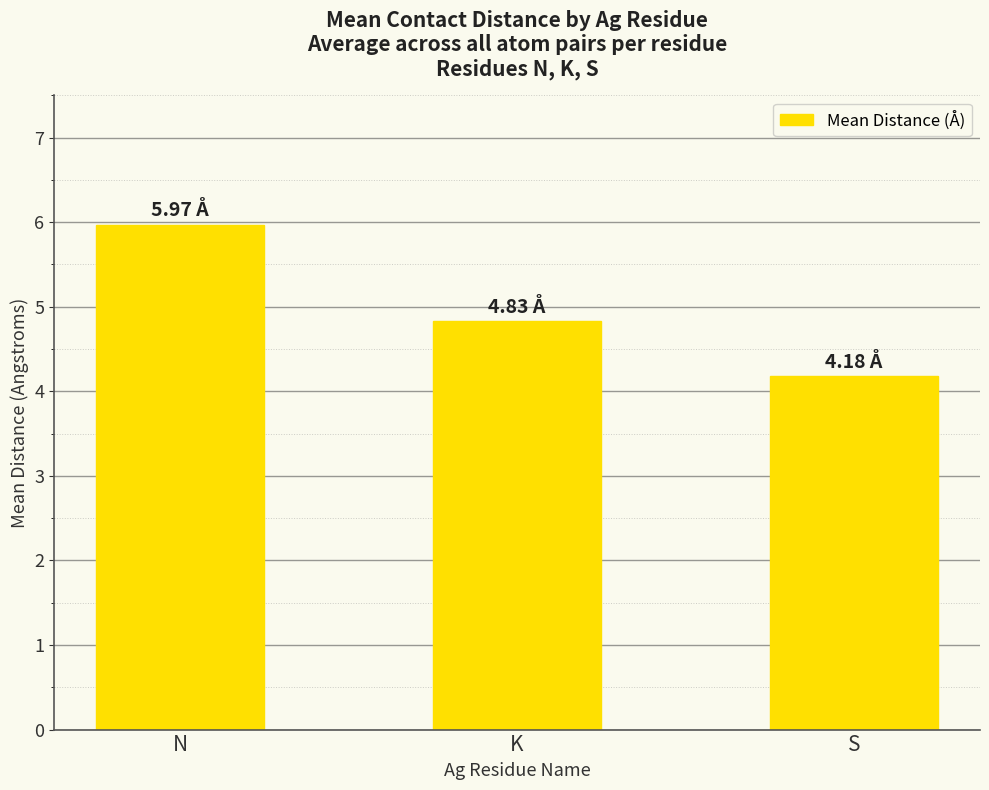

How many bars are there in total?

3